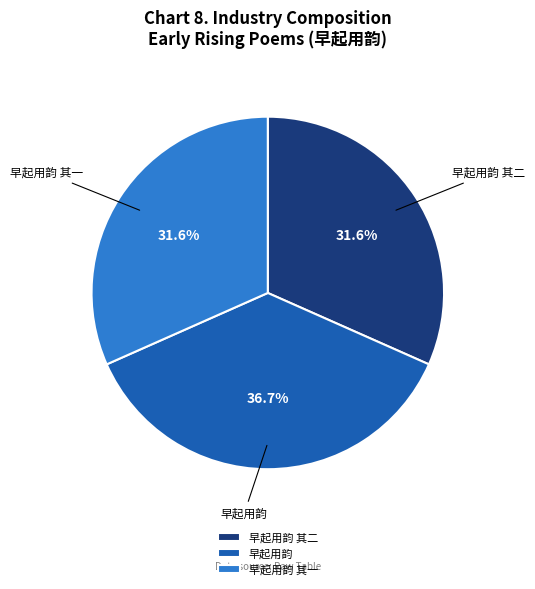

What percentage do 早起用韵 and 早起用韵 其二 together represent?

68.4%